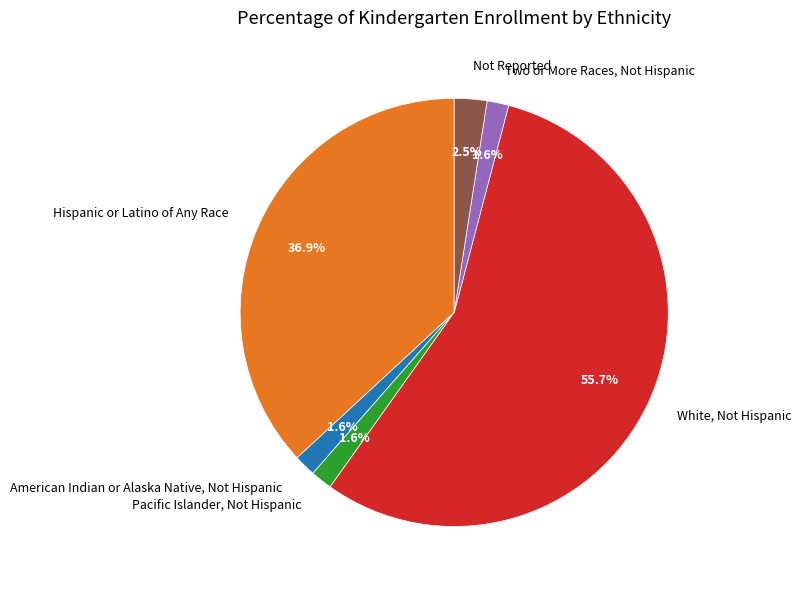

To the nearest percent, what percentage of the pie is Hispanic or Latino of Any Race?

37%